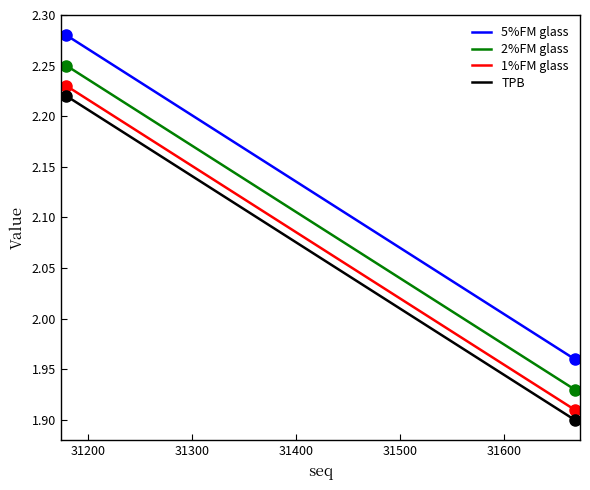

True or false: TPB and 1%FM glass intersect in this chart.

False